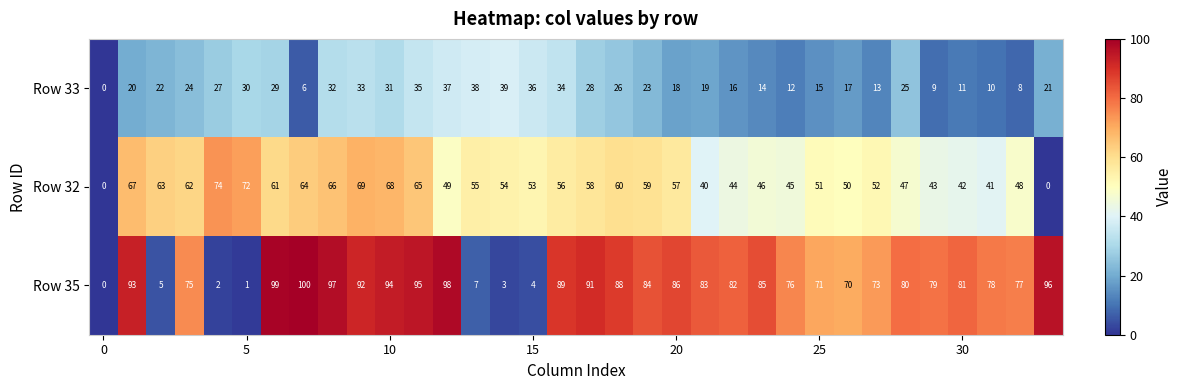

Which series has the largest total across all categories?

Row 35